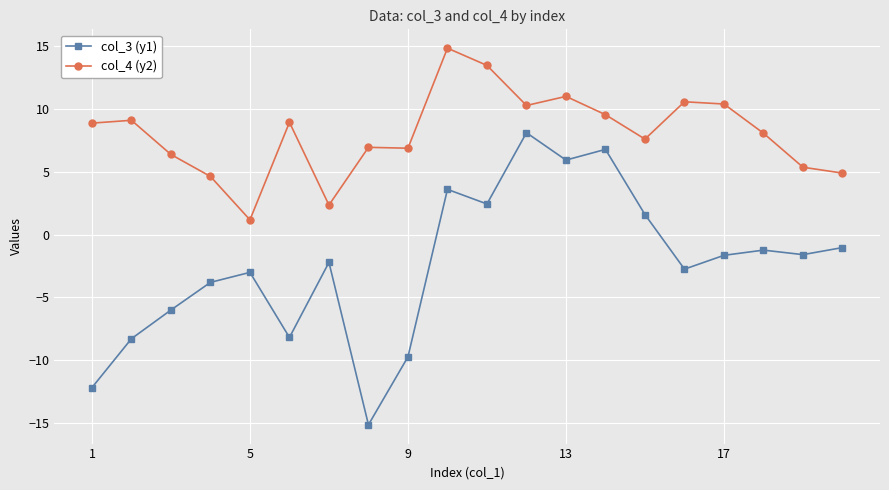

What is the value of the col_4 (y2) point at the 6th from the left?

9.0